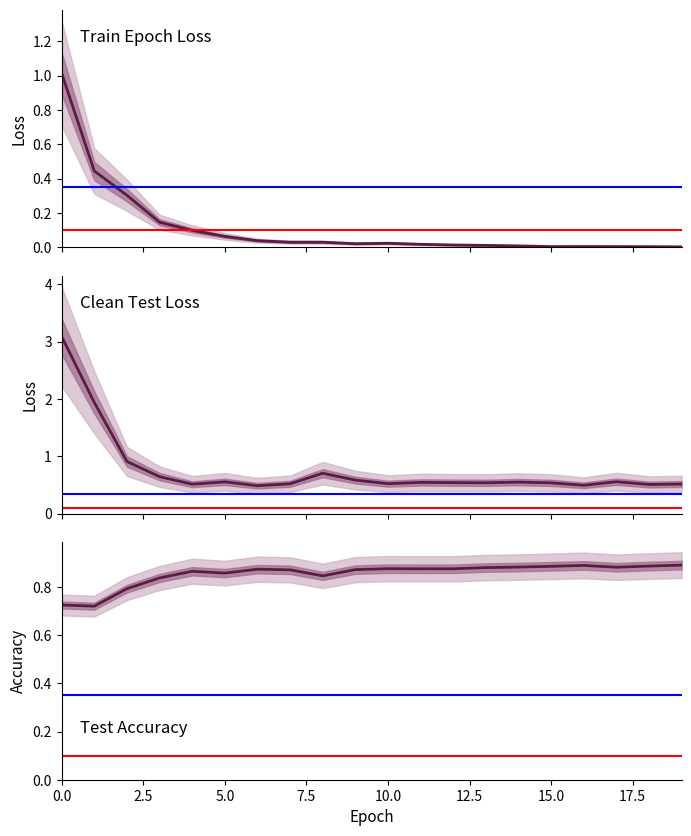

True or false: train_epoch_loss_avg_over_batch and test_acc intersect in this chart.

True